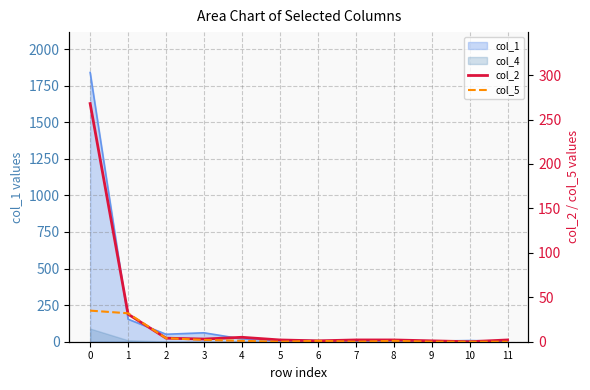

The col_5 series shows 35 at 0. True or false?

True